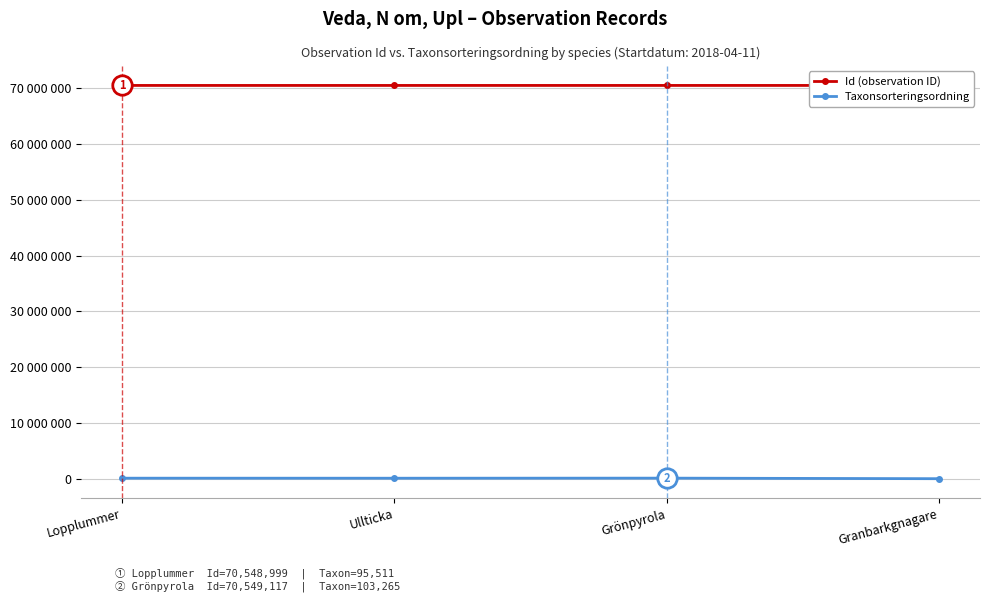

Reading left to right, transcribe all the data shown in this chart.

Id (observation ID): 70548999	70548724	70549117	70548917
Taxonsorteringsordning: 95511	89392	103265	4717